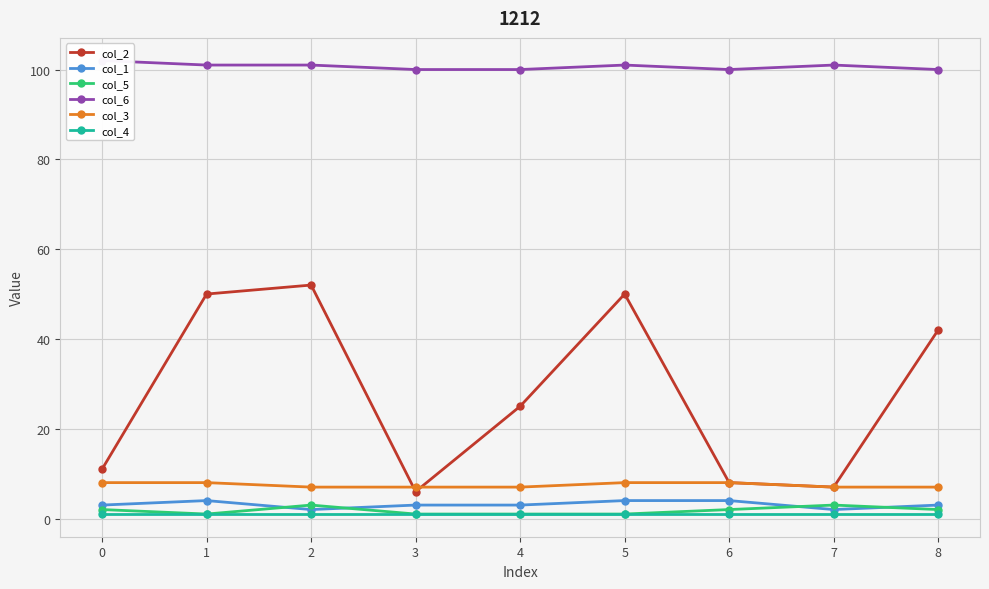

True or false: col_2 has a value of 52 at 2.

True